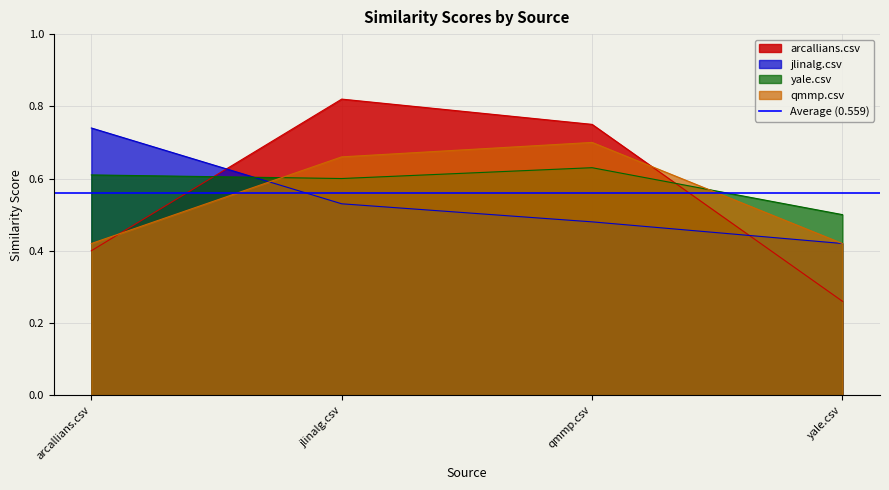

What are all the series names shown in the legend?

arcallians.csv, jlinalg.csv, yale.csv, qmmp.csv